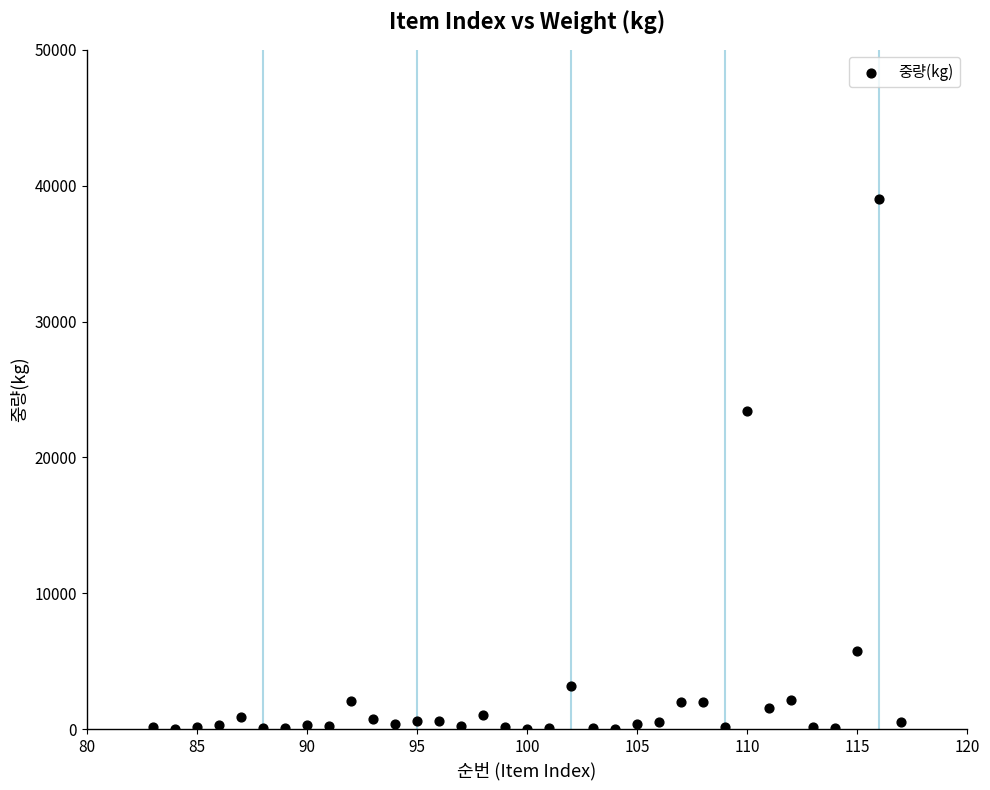

What is the range of X values (max minus min)?

34